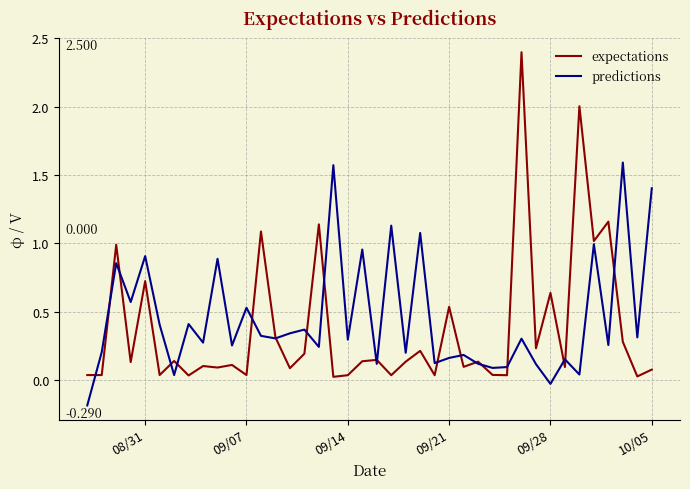

What is the highest value of the expectations series?

2.4